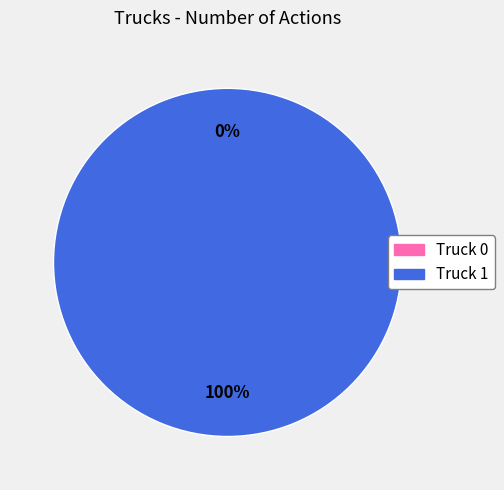

What percentage do Truck 0 and Truck 1 together represent?

100.0%